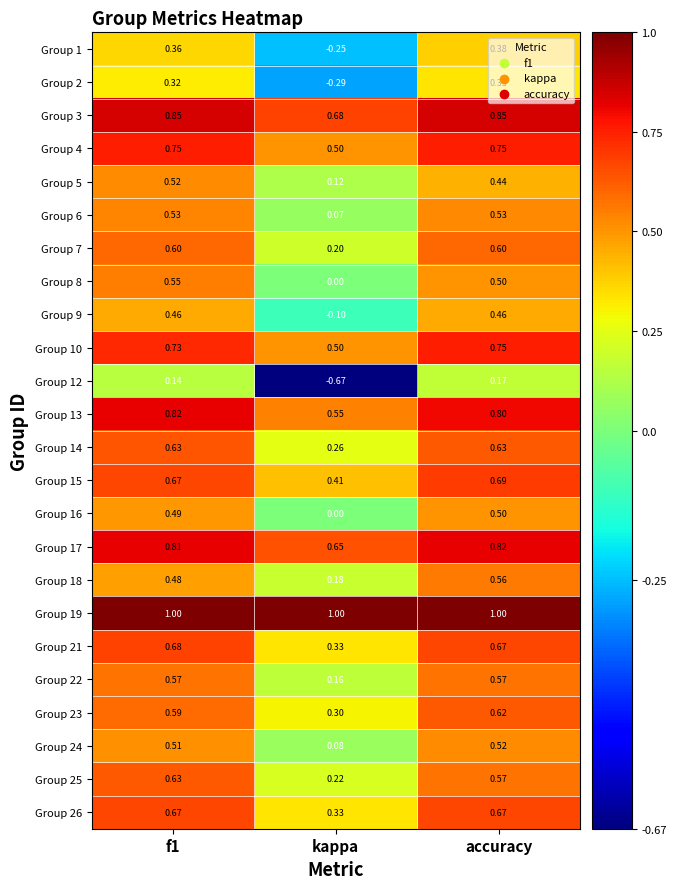

Which series has the widest spread of values?

Group 12